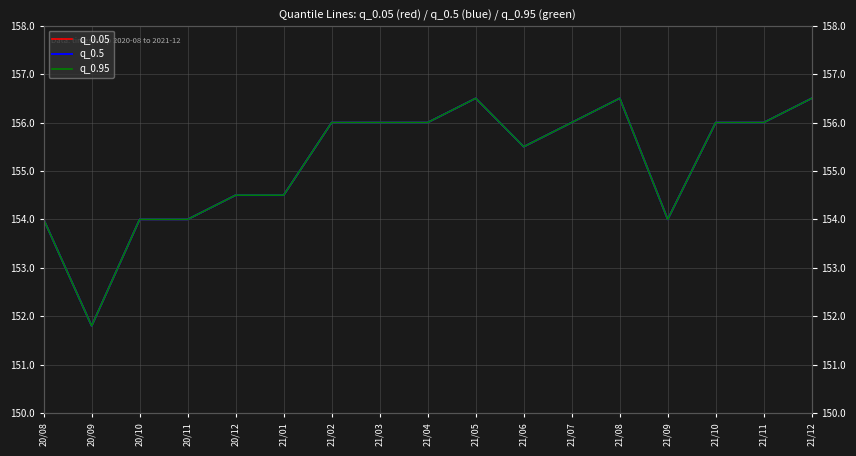

True or false: q_0.95 and q_0.5 intersect in this chart.

False